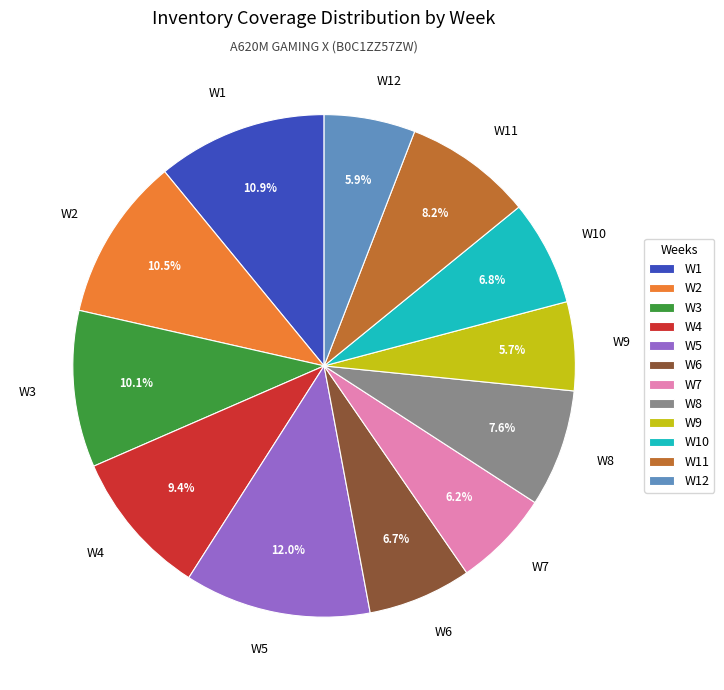

Is W9 the majority of the pie?

No